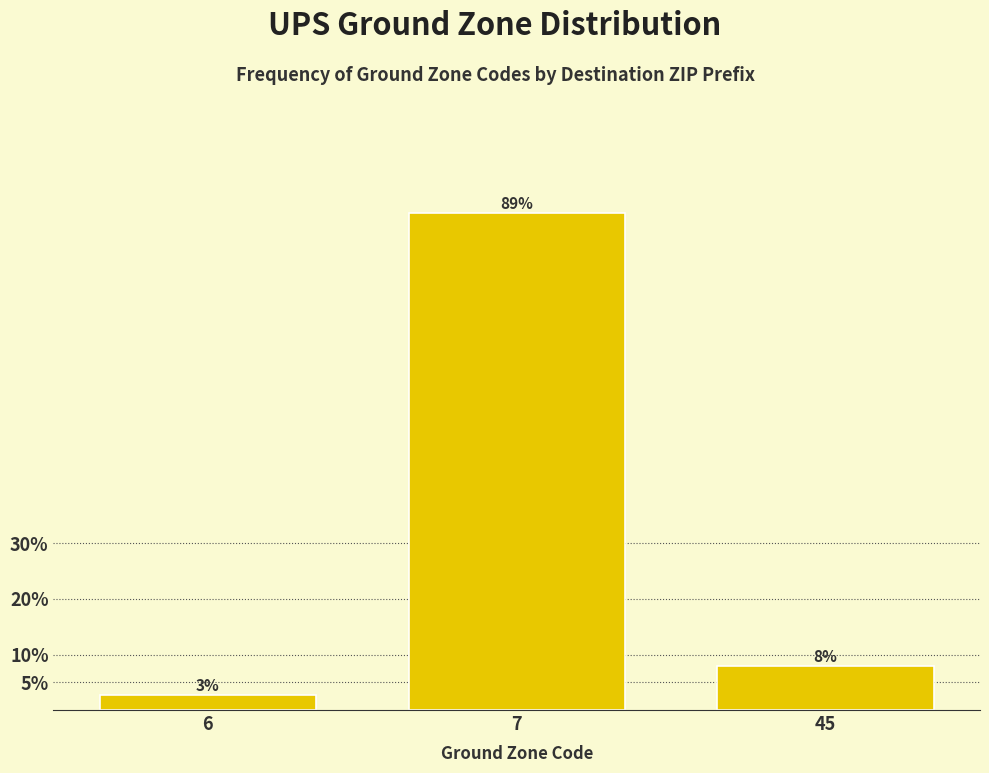

Are the bars horizontal?

No